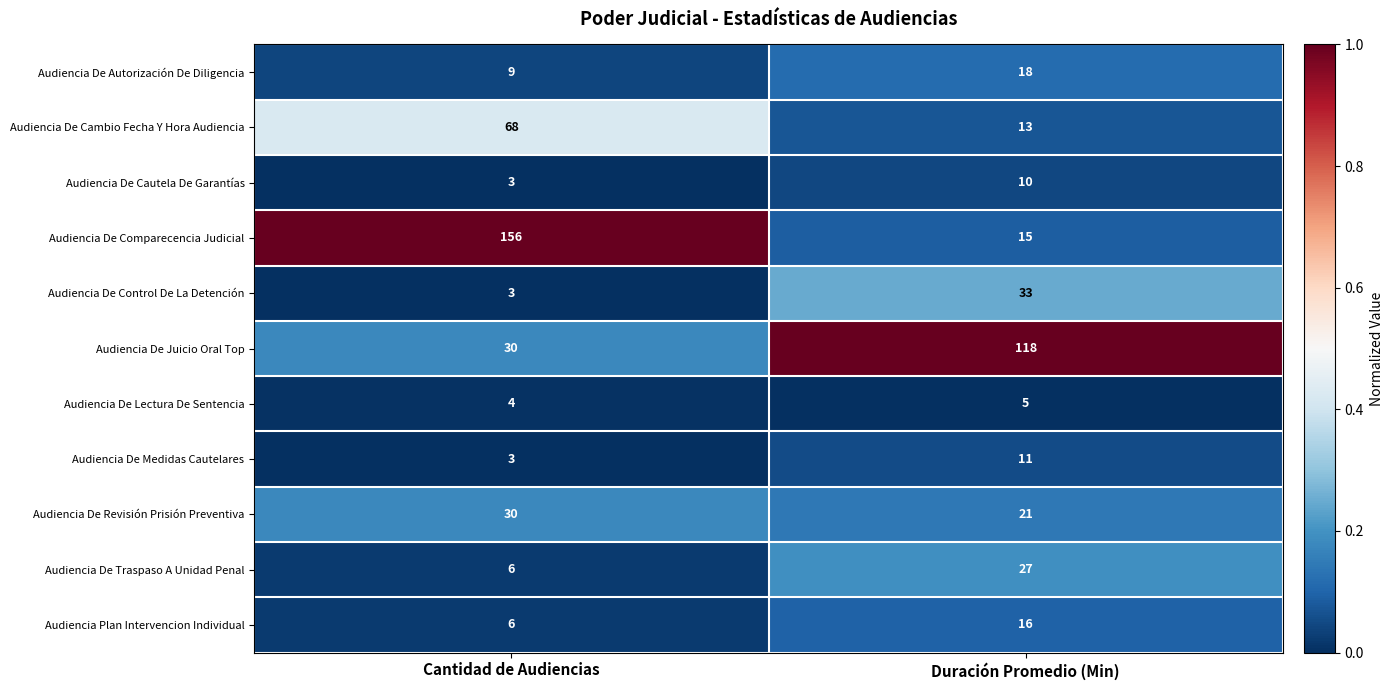

What is the total value across all series at Cantidad de Audiencias?

318